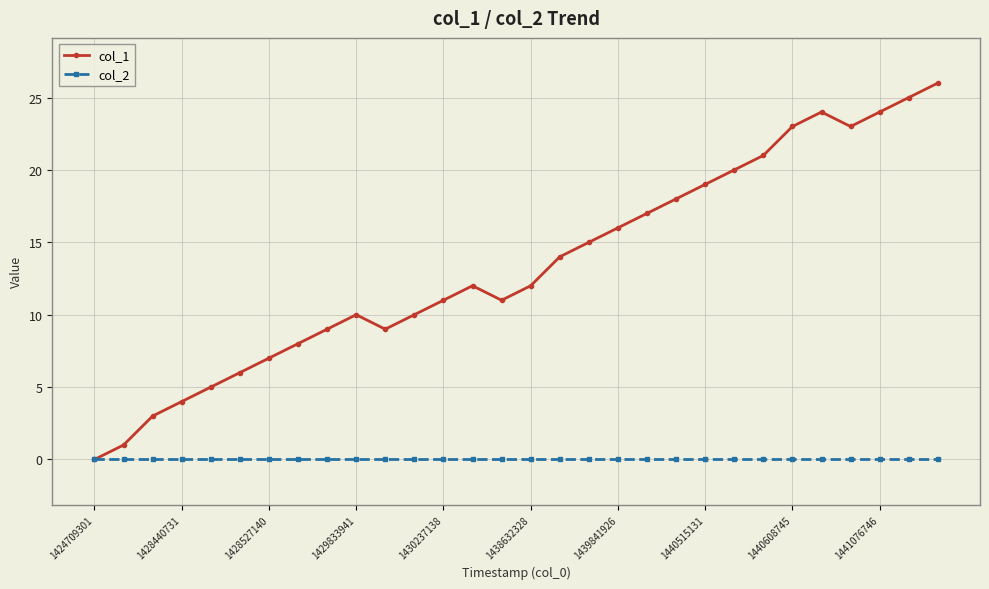

How many values in col_1 are above zero?

29